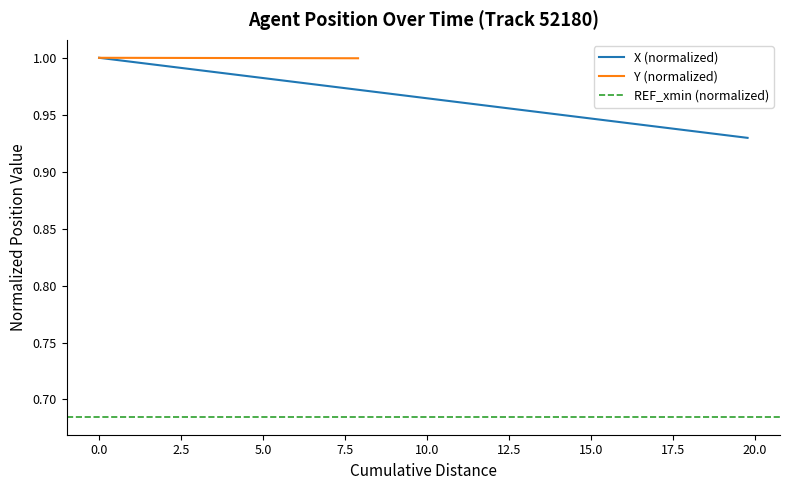

What is the greatest value displayed?

1.0